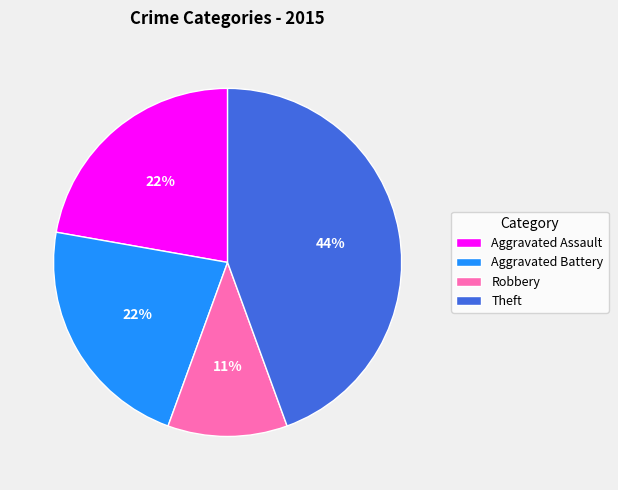

To the nearest percent, what is the average slice percentage?

25%